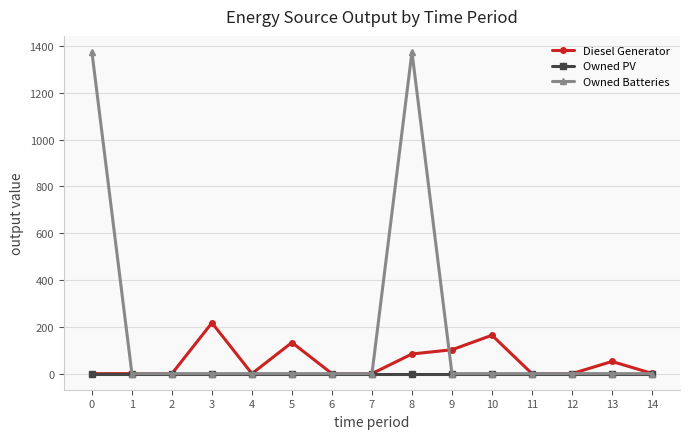

List the series in order of their overall mean, highest first.

Owned Batteries, Diesel Generator, Owned PV